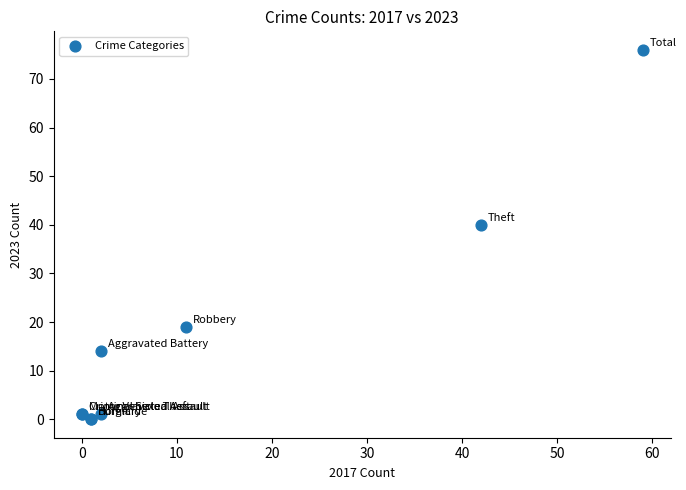

What Y value in the scatter plot is closest to 38?

40